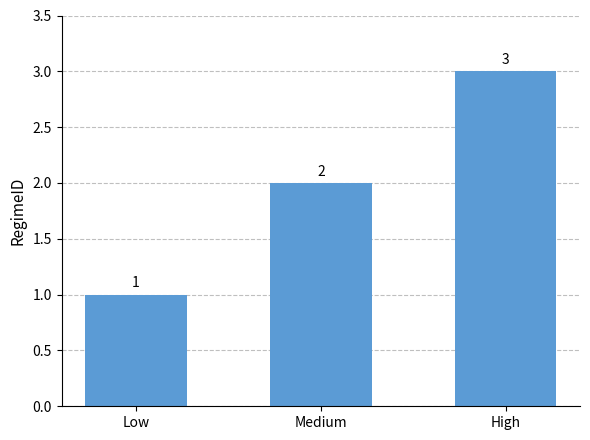

List the labels in order of value, smallest first.

Low, Medium, High